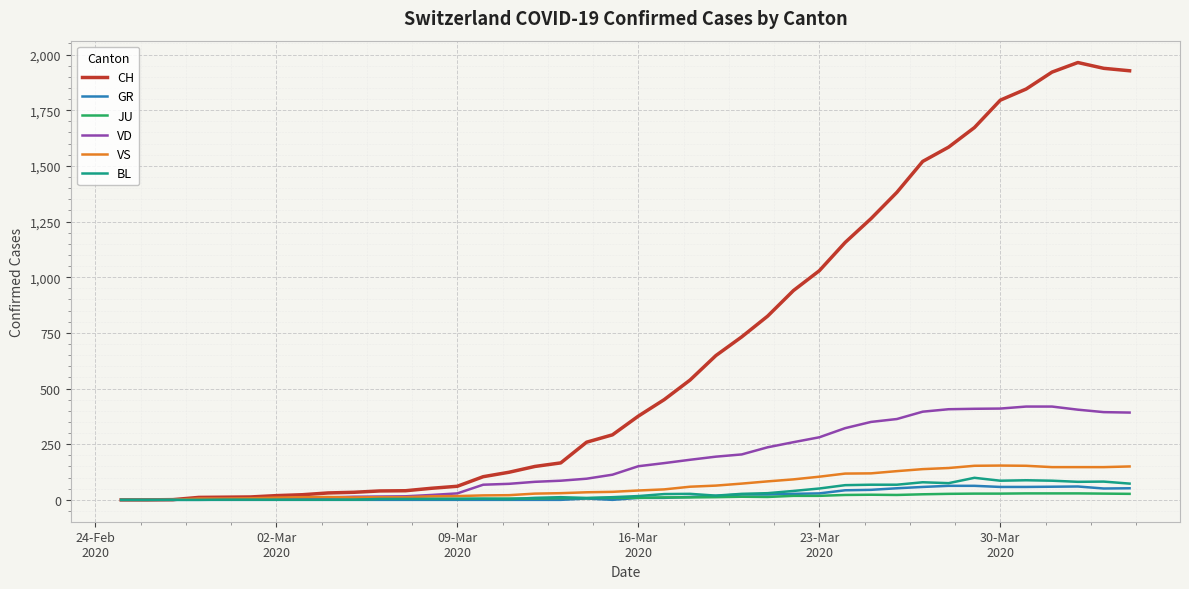

Which series has the largest total across all categories?

CH